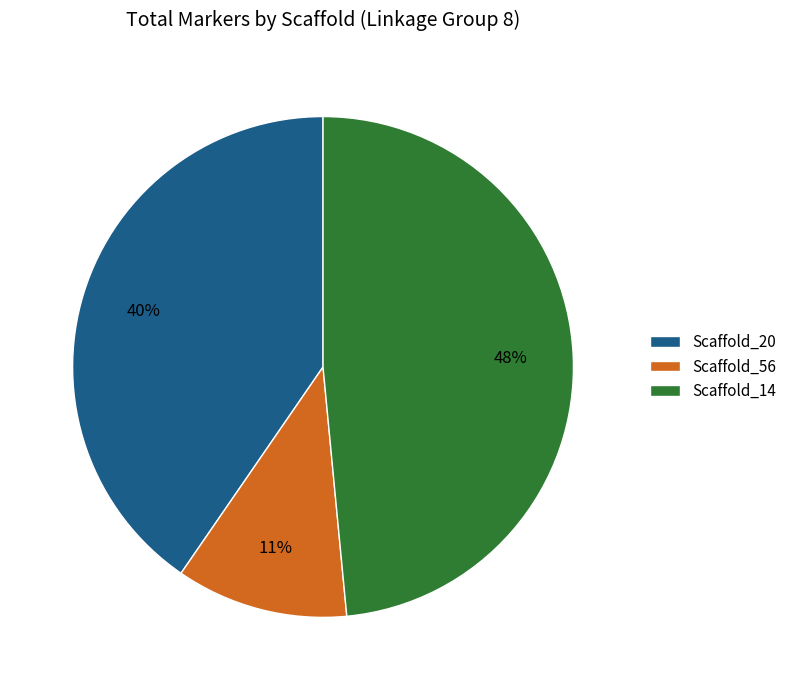

Combined, do Scaffold_56 and Scaffold_20 account for over 50%?

Yes